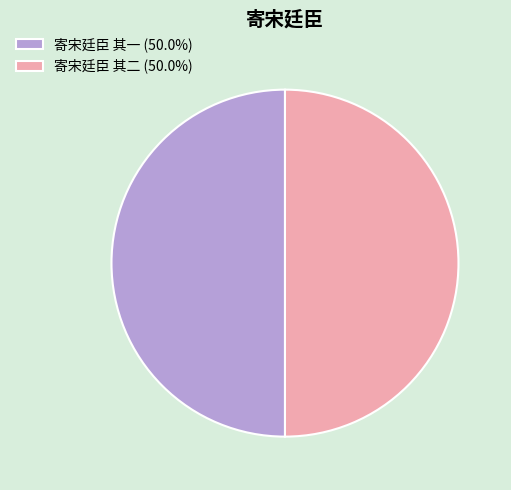

Approximately how many times larger is the value at 寄宋廷臣 其二 compared to 寄宋廷臣 其一?

1.0